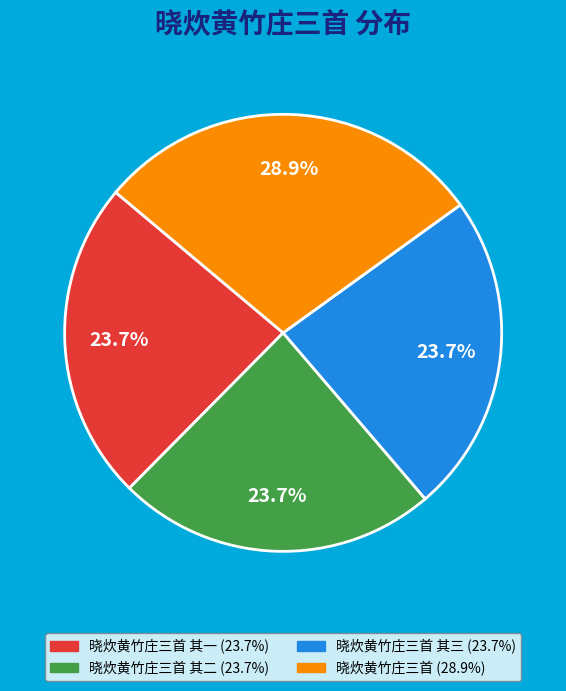

Is there any slice that represents more than half of the pie?

No